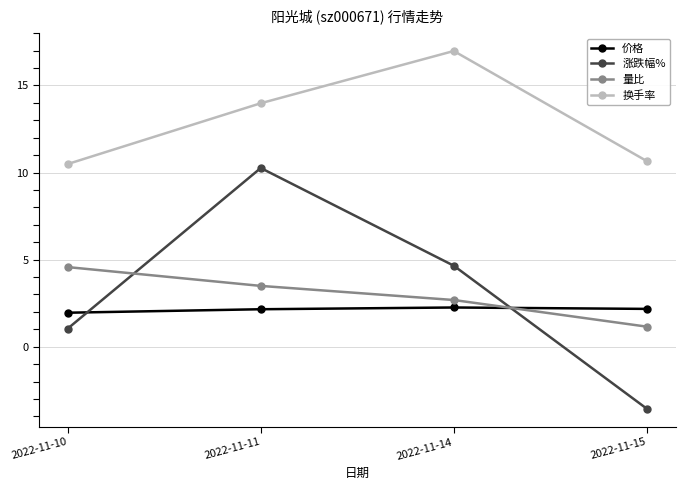

How many values in the 换手率 series exceed 13?

2